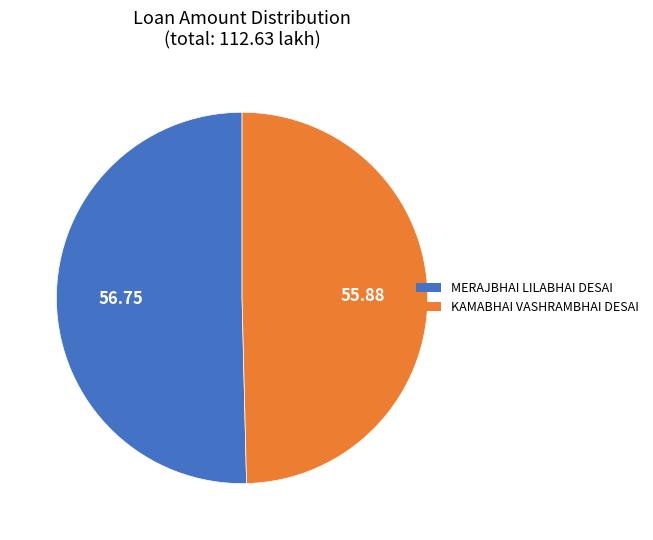

What is the majority slice?

MERAJBHAI LILABHAI DESAI